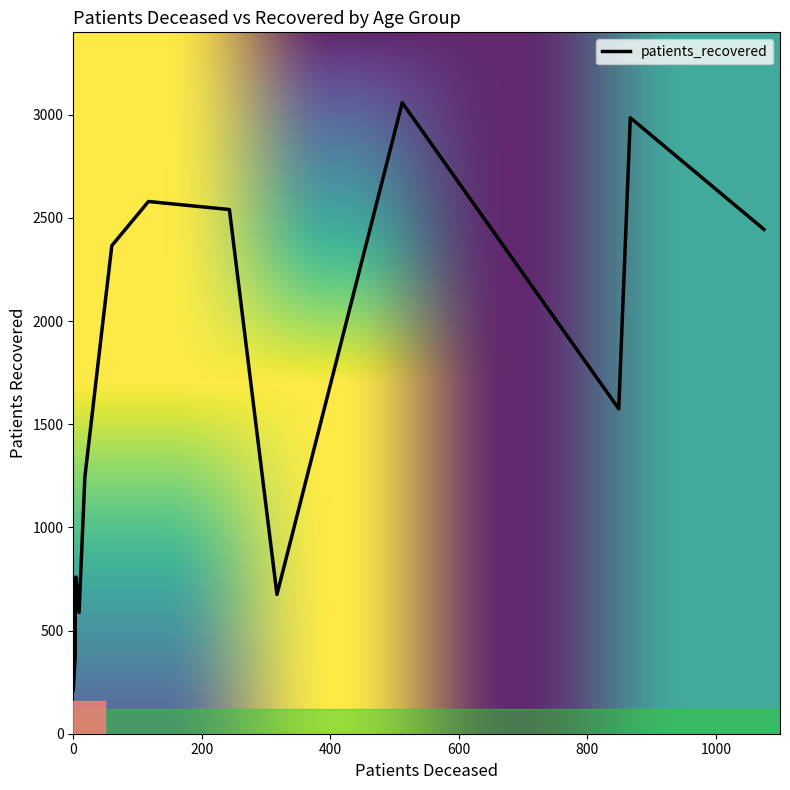

How many values exceed 1575?

7